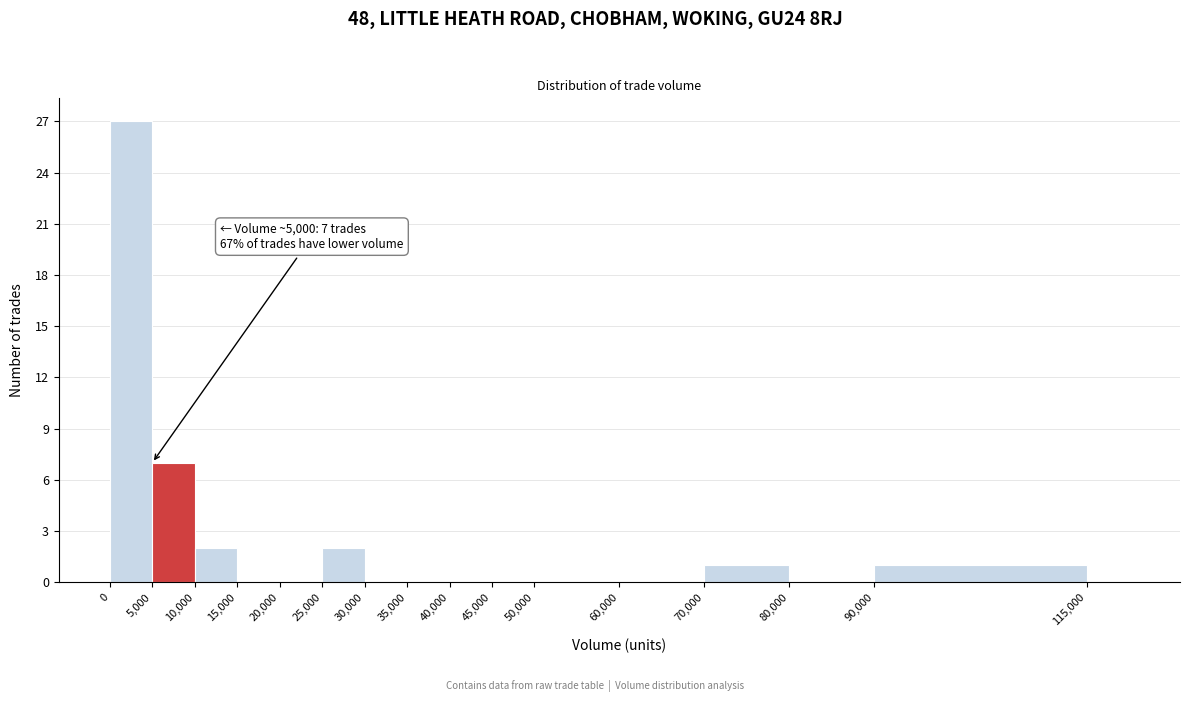

Over which range of the x-axis is the bar tallest?

0 to 5000